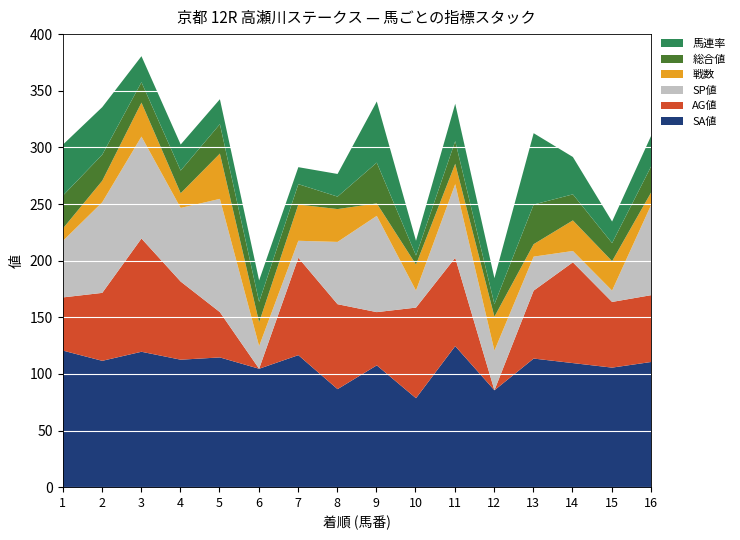

How many lines are shown in the chart?

6